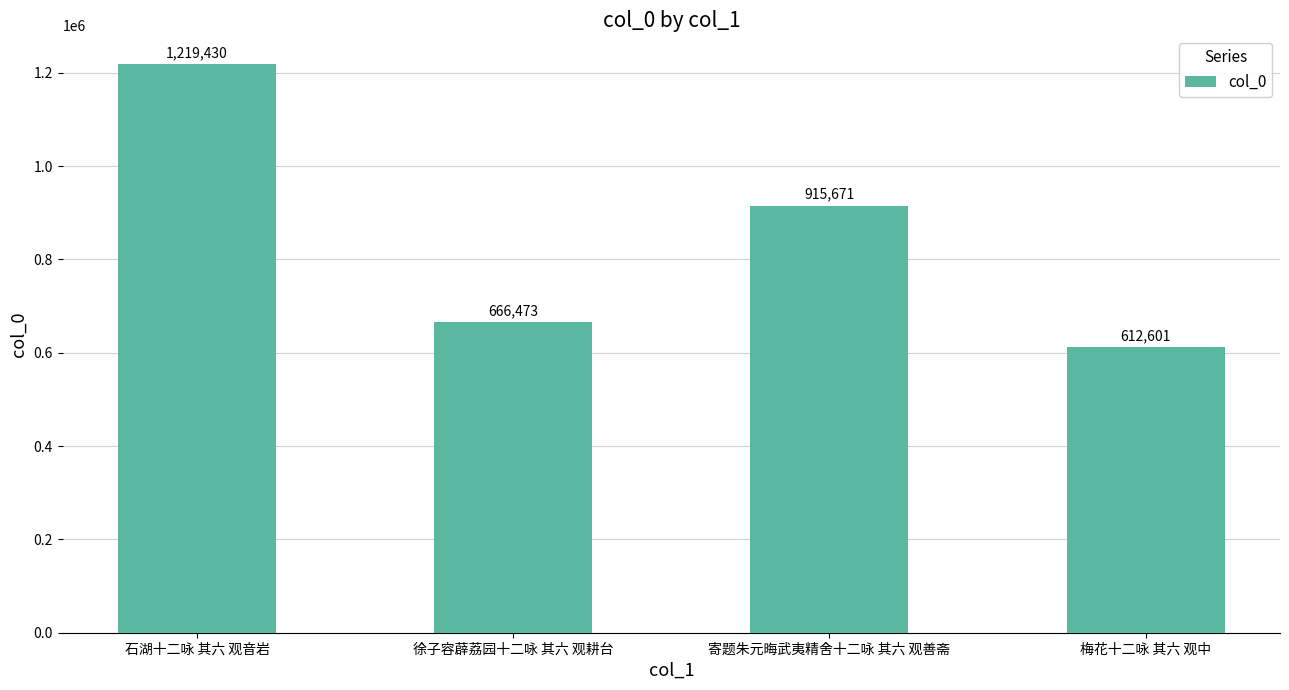

What is the difference between the maximum and second lowest values?

552957